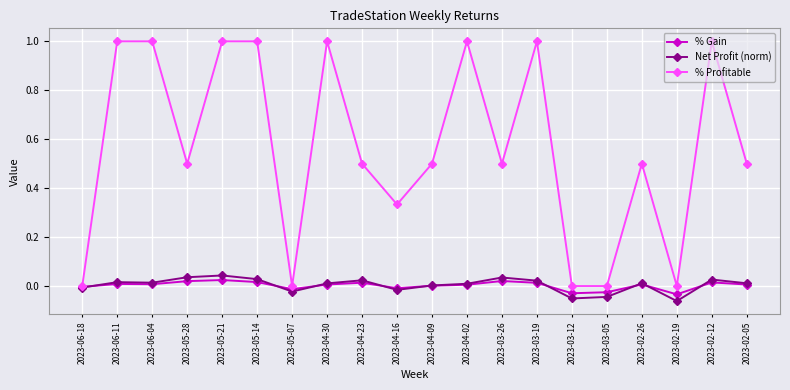

Count the number of categories in the chart.

20